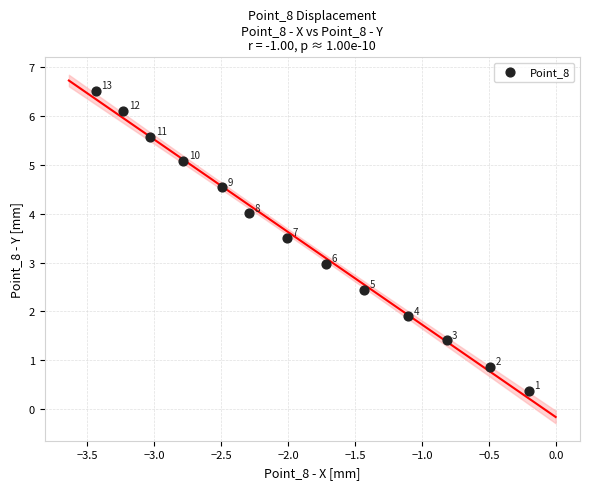

What Y value in the scatter plot is closest to 3?

3.0